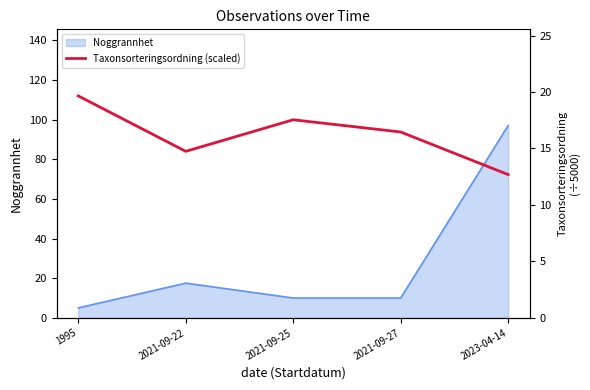

How many points are higher than both their immediate neighbors (excluding endpoints)?

1